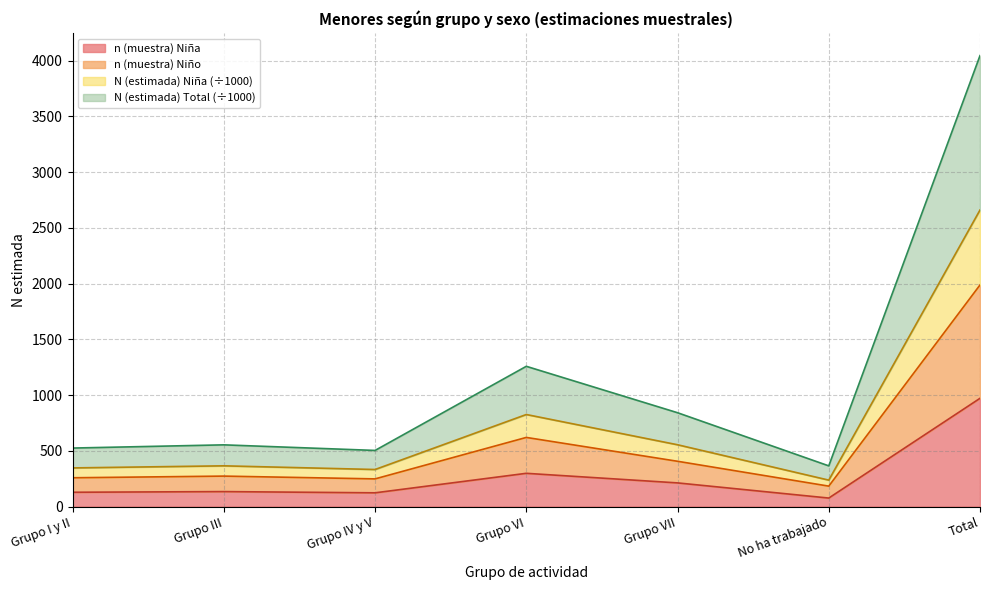

Which series has the largest range (max minus min)?

N (estimada) Total